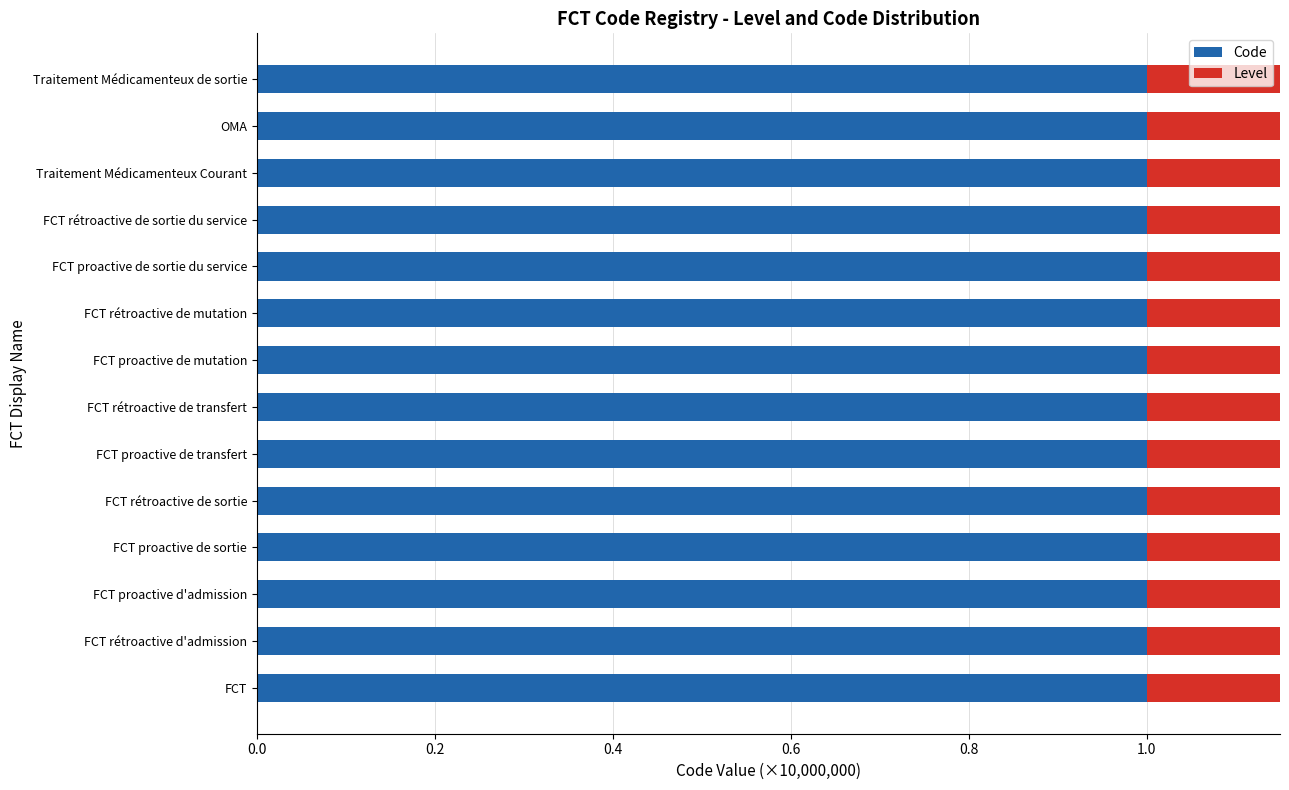

List the series in order of their overall mean, highest first.

Code, Level